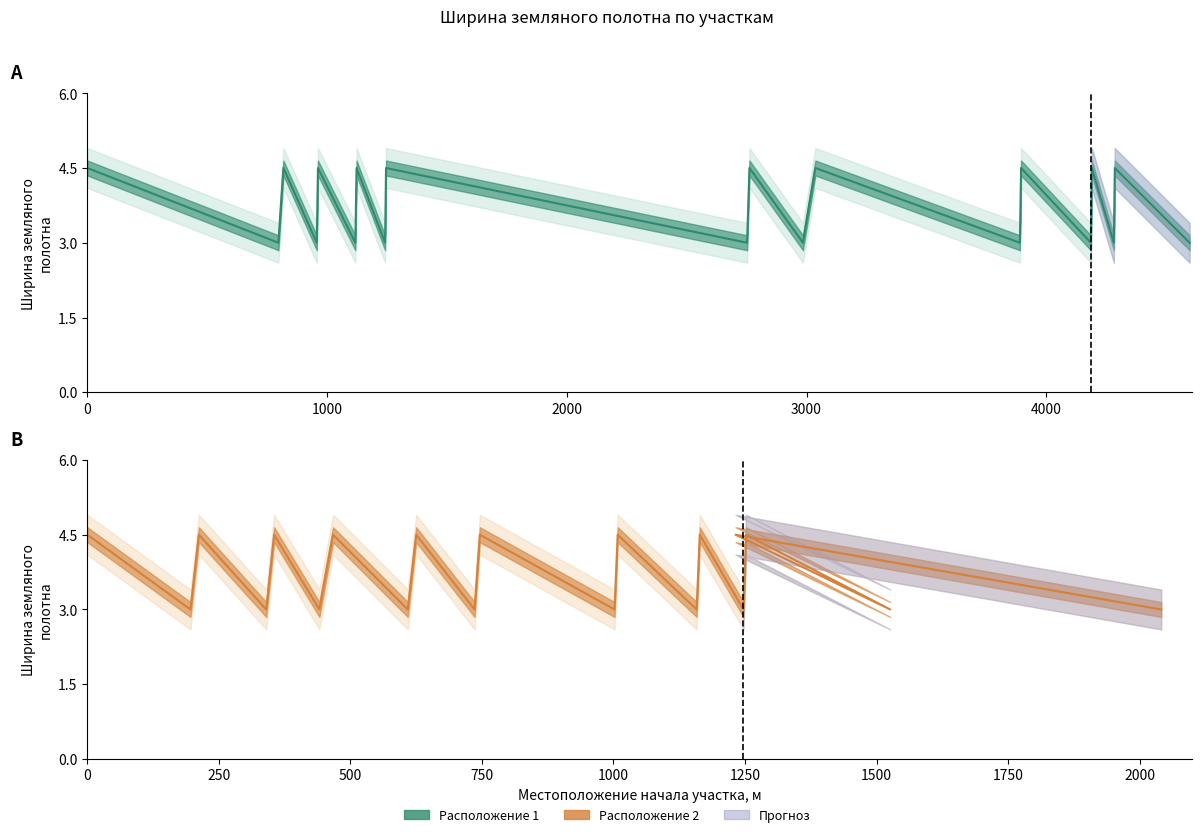

In Расположение 1, how many points are lower than both neighbors (excluding endpoints)?

9